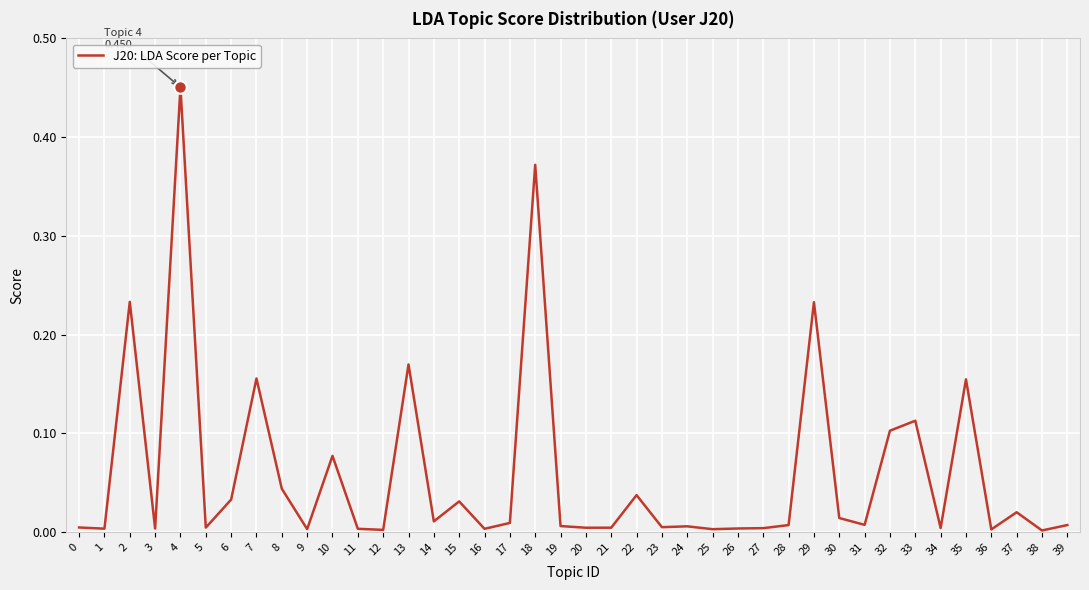

The chart shows a value of 0.0 at 11. True or false?

True